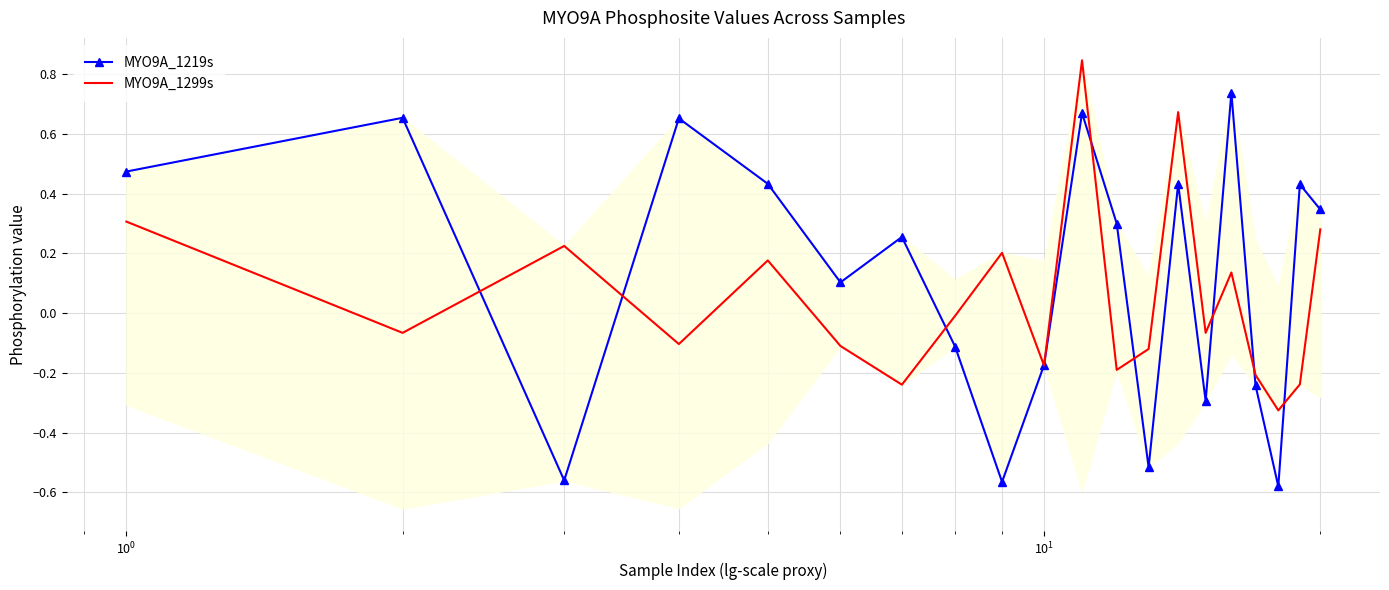

Which series has the widest spread of values?

MYO9A_1219s